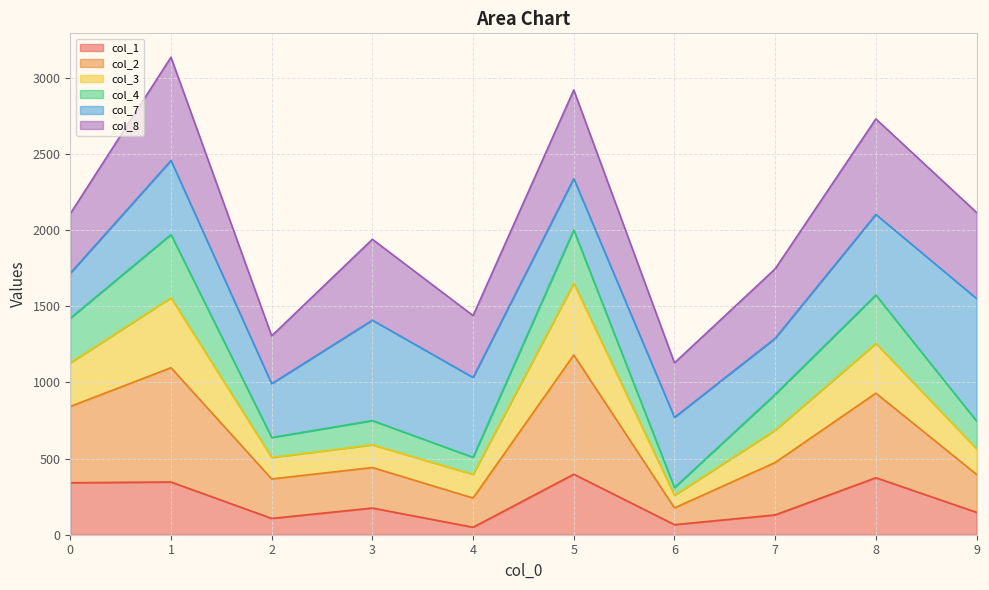

How many interior local valleys does the col_1 series have?

3